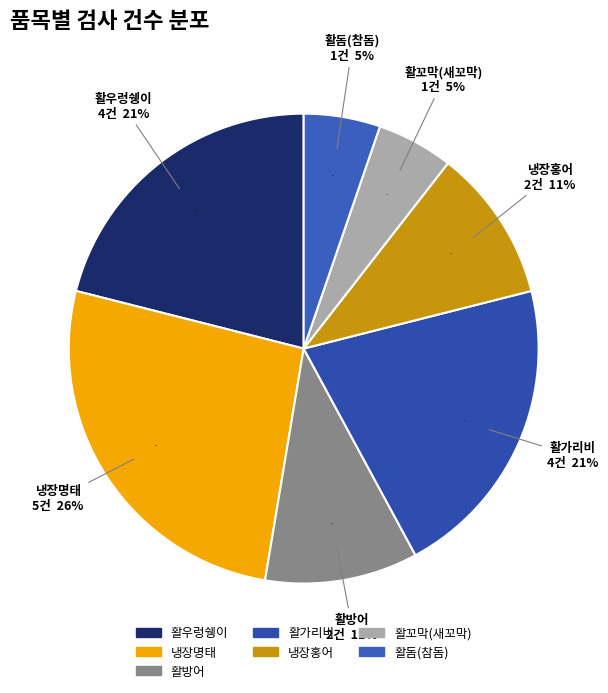

Rank the categories by value from highest to lowest.

냉장명태, 활우렁쉥이, 활가리비, 냉장홍어, 활방어, 활꼬막(새꼬막), 활돔(참돔)